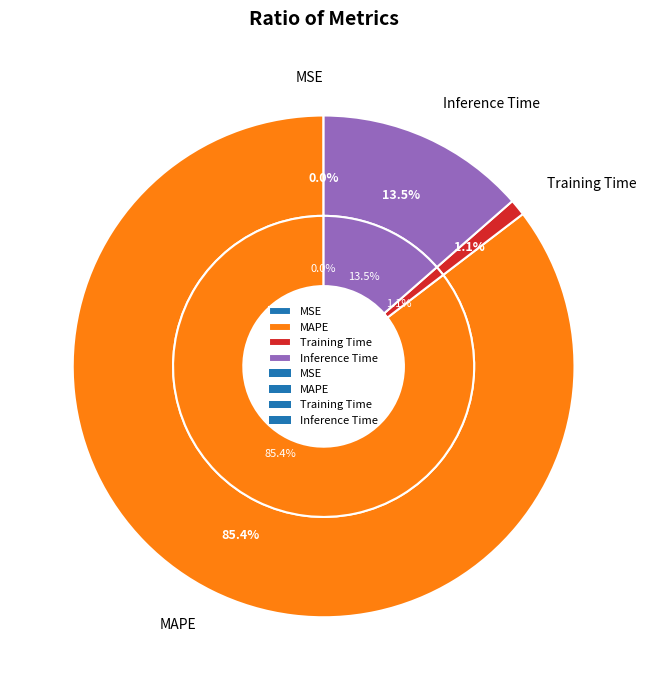

Is it true that MSE is 0% of the pie?

True